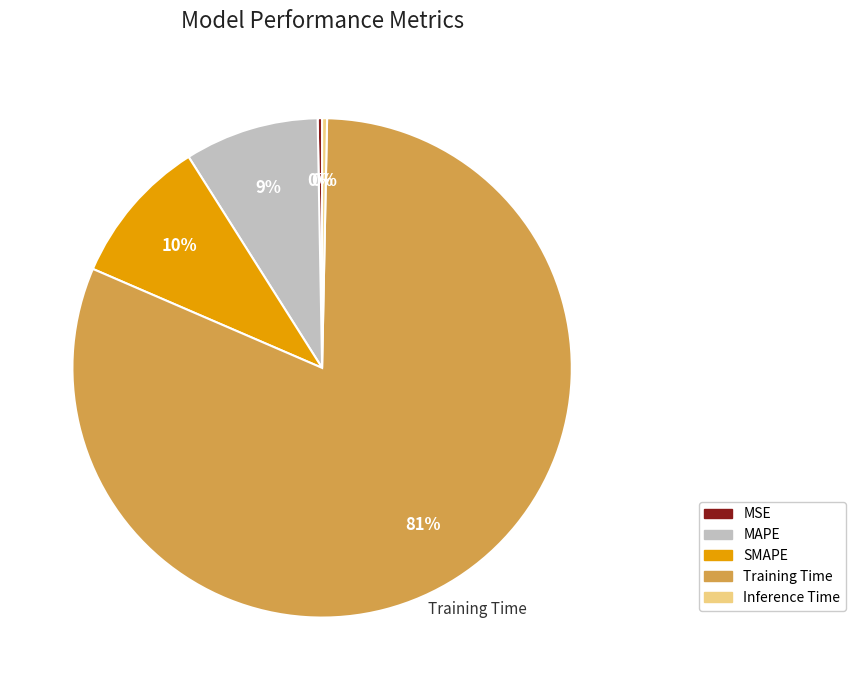

How many slices are in this pie chart?

5